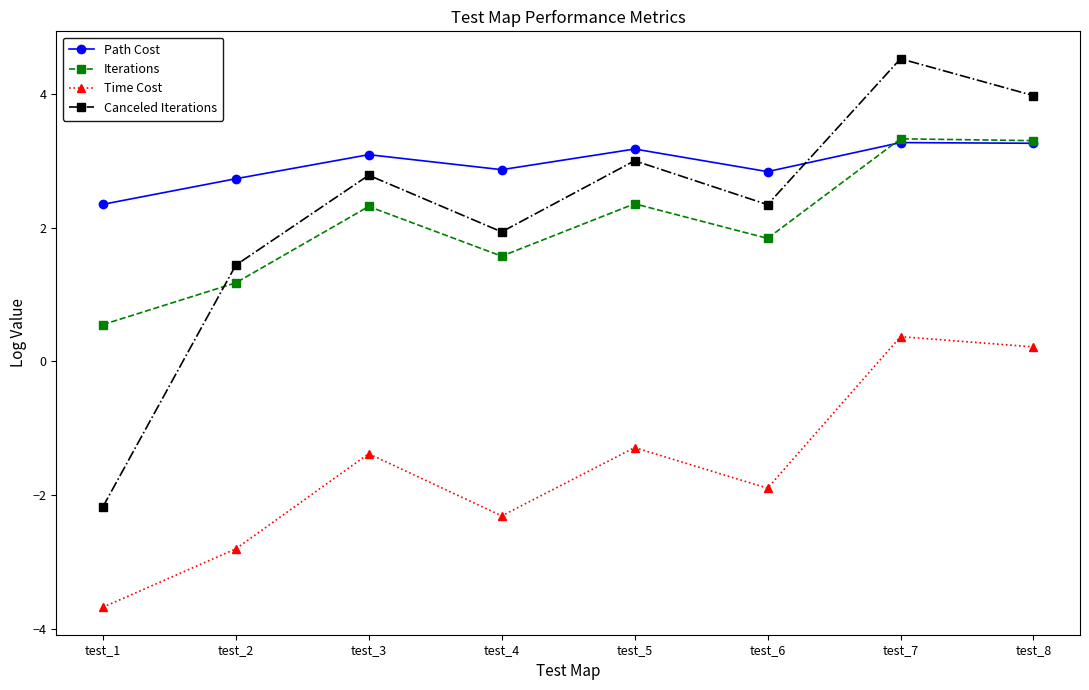

Between test_6 and test_7, which series saw the biggest shift?

Time Cost